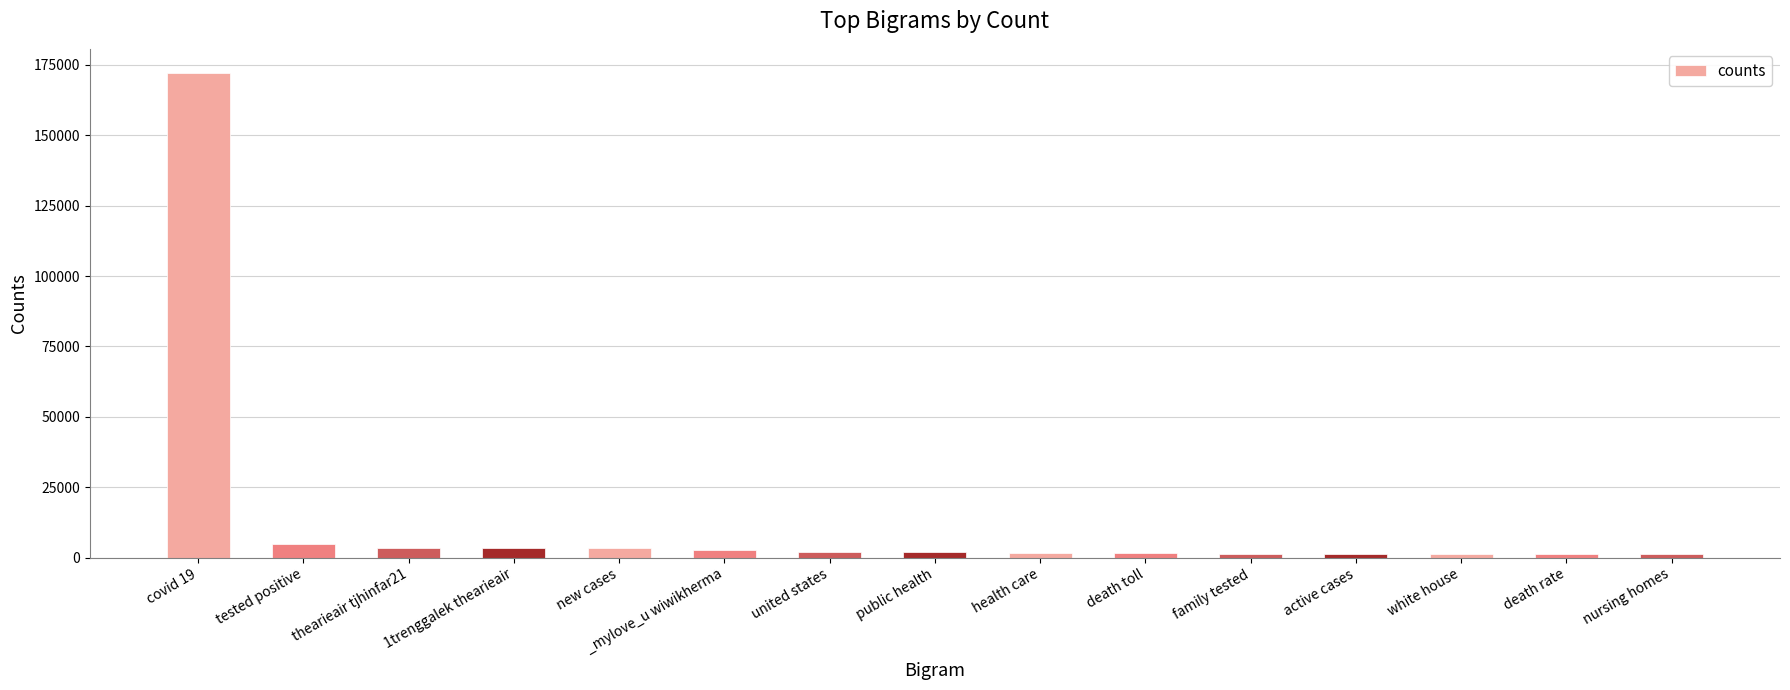

Where is the data nearest to the value 86629?

tested positive